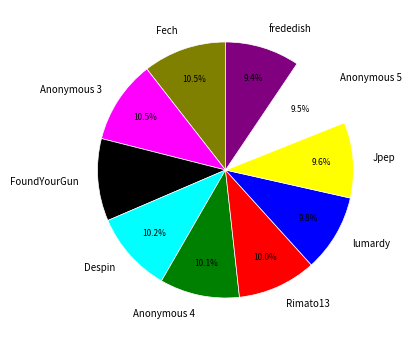

To the nearest percent, what percentage of the pie is Jpep?

10%